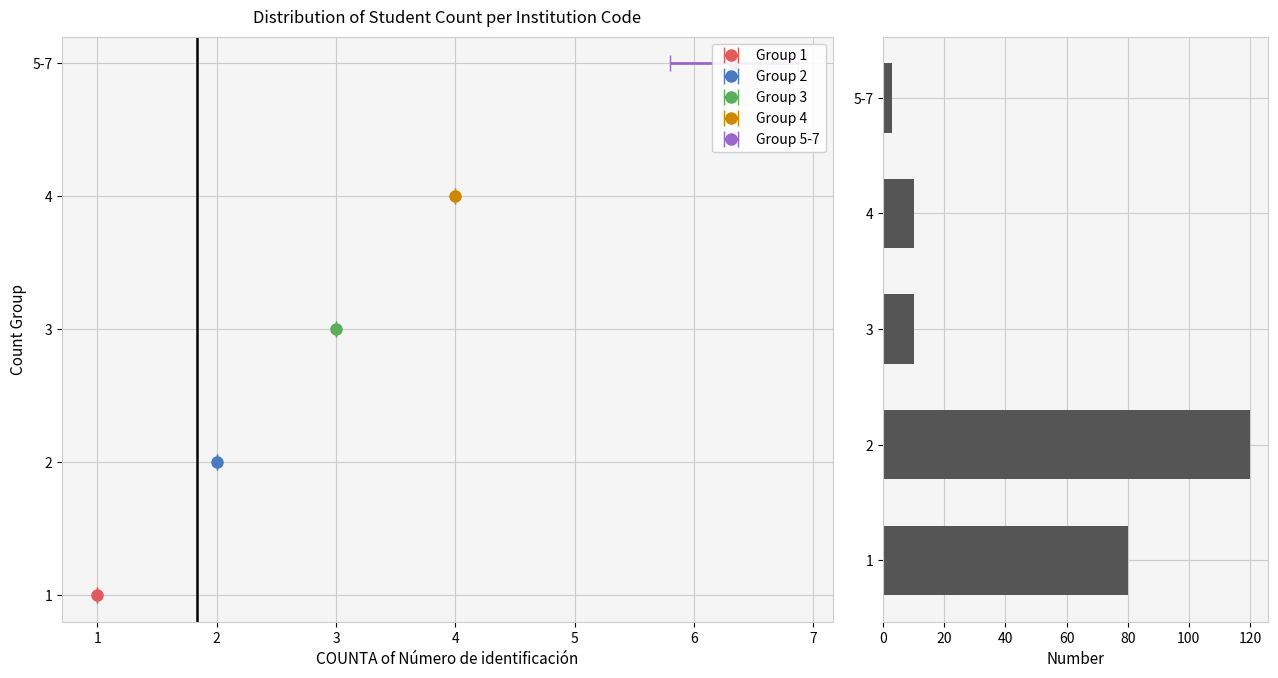

Reading bottom to top, list all the values displayed in this chart.

1=80	2=120	3=10	4=10	5-7=3